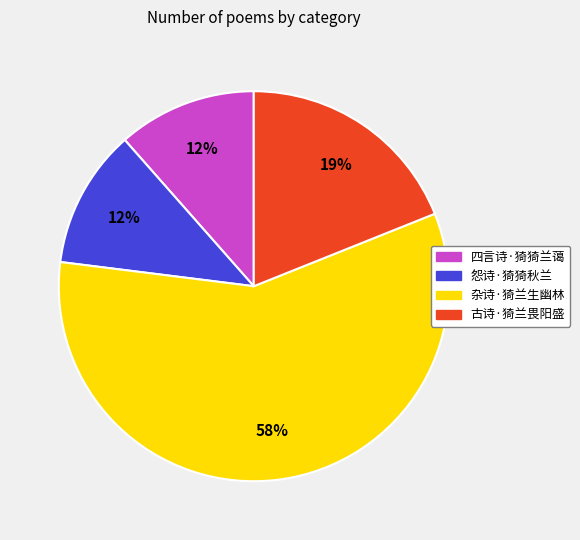

Which category accounts for the majority?

杂诗·猗兰生幽林